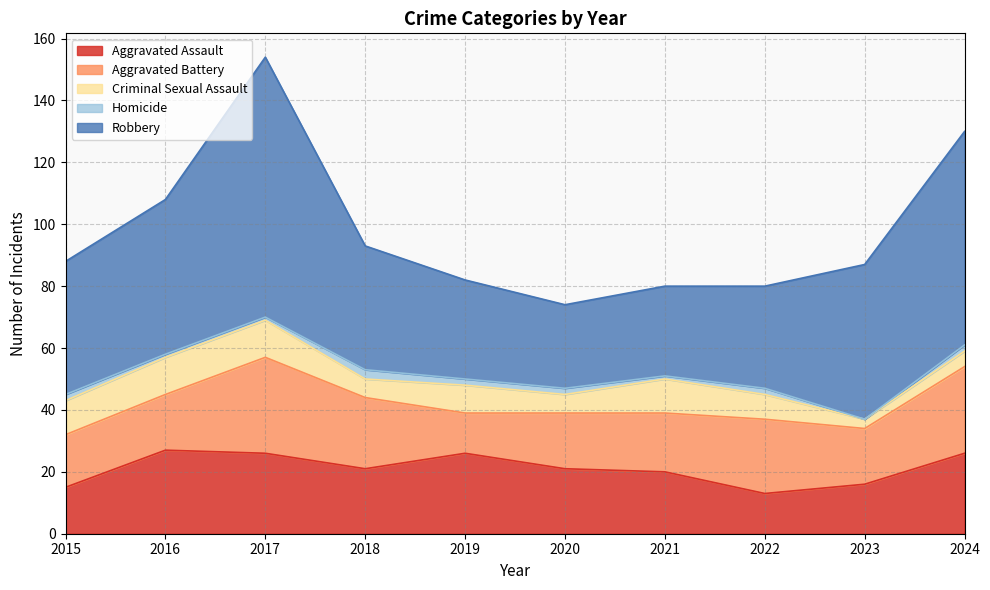

What is the difference between the highest and lowest values at 2017?

83